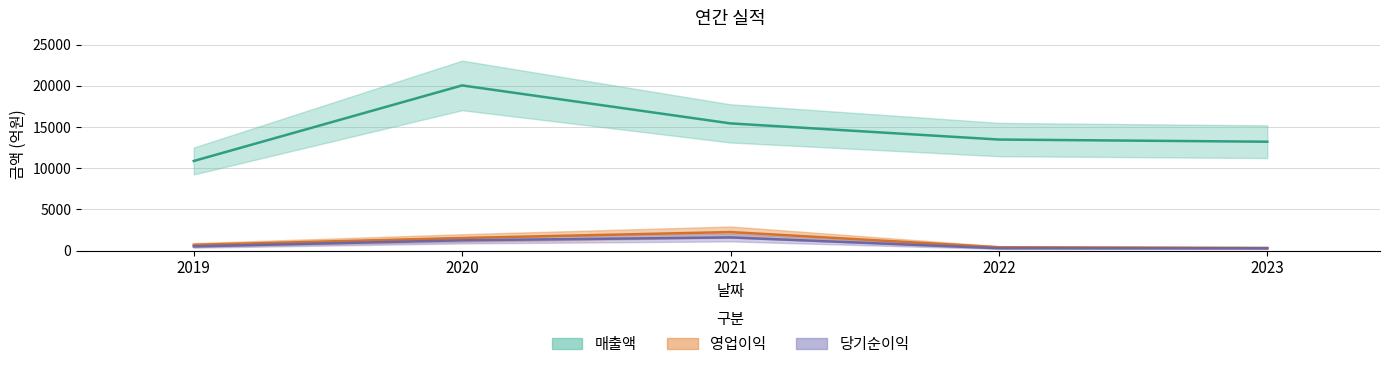

What is the approximate value of 영업이익 at 2019, to the nearest 10?

700